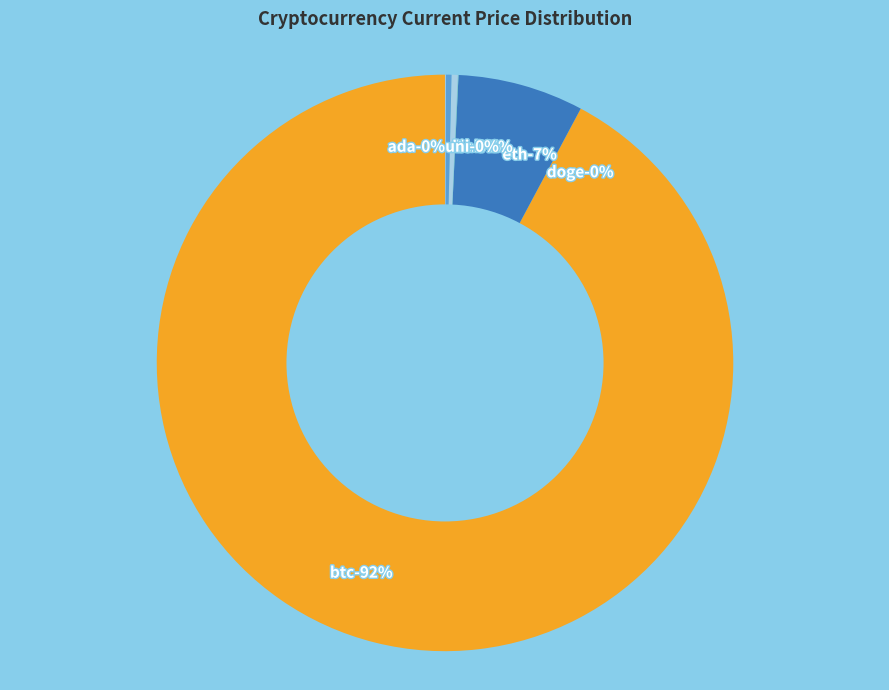

What is the smallest slice in the pie chart?

doge